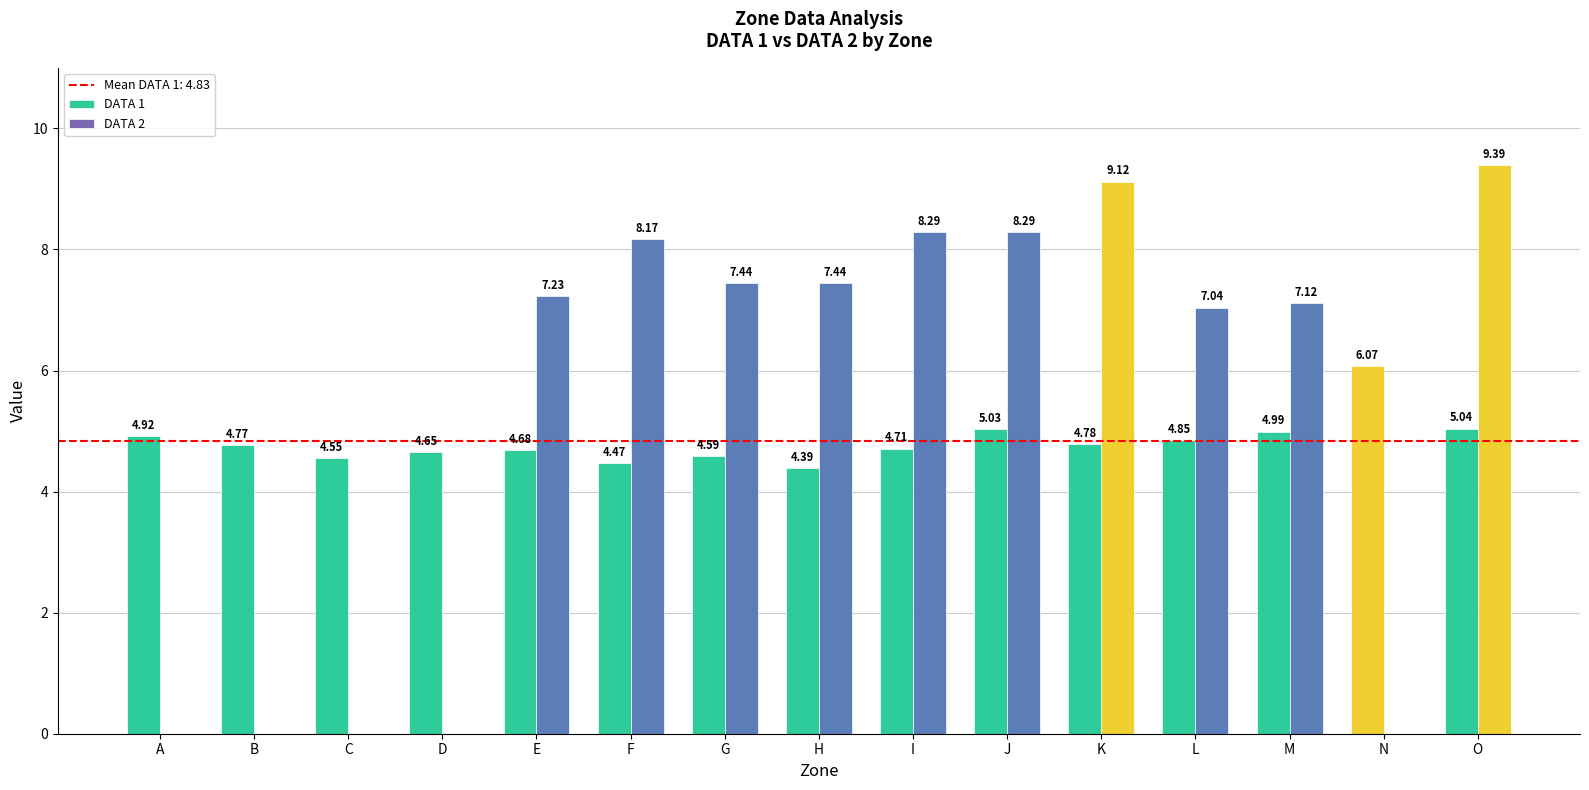

Rank the series by their average value, from highest to lowest.

DATA 2, DATA 1